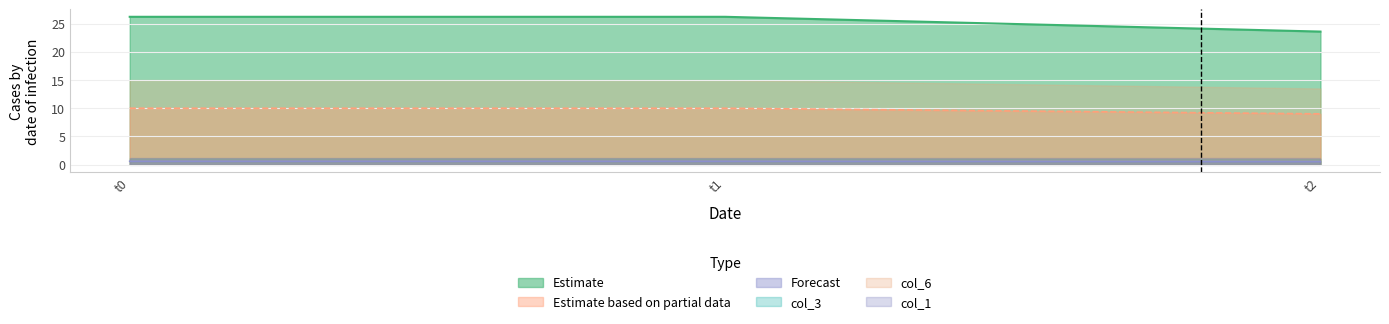

The Estimate based on partial data series shows 10.0 at t0. True or false?

True